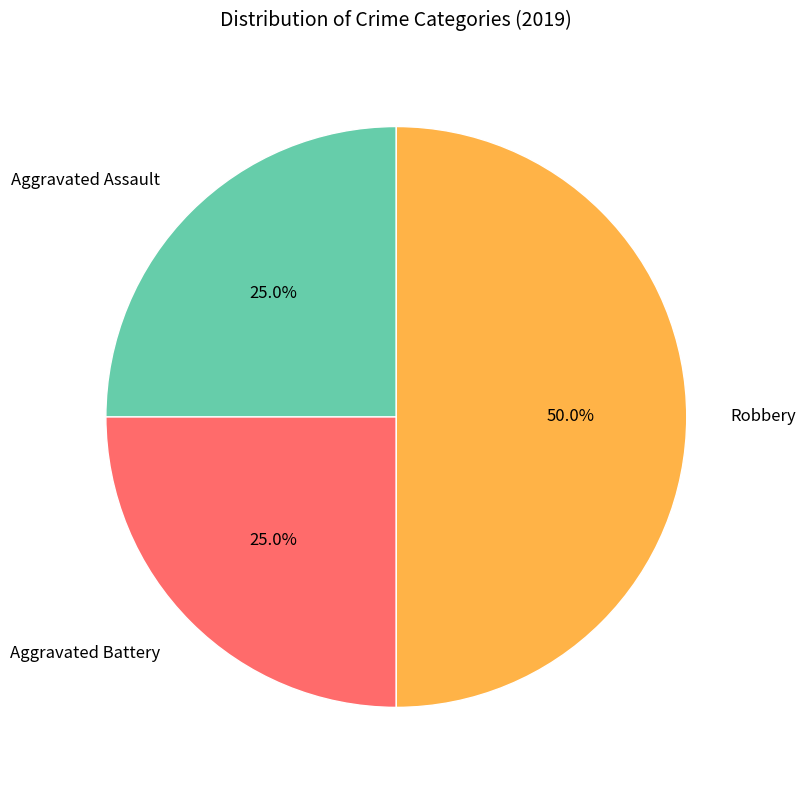

Which category has the biggest portion of the pie?

Robbery